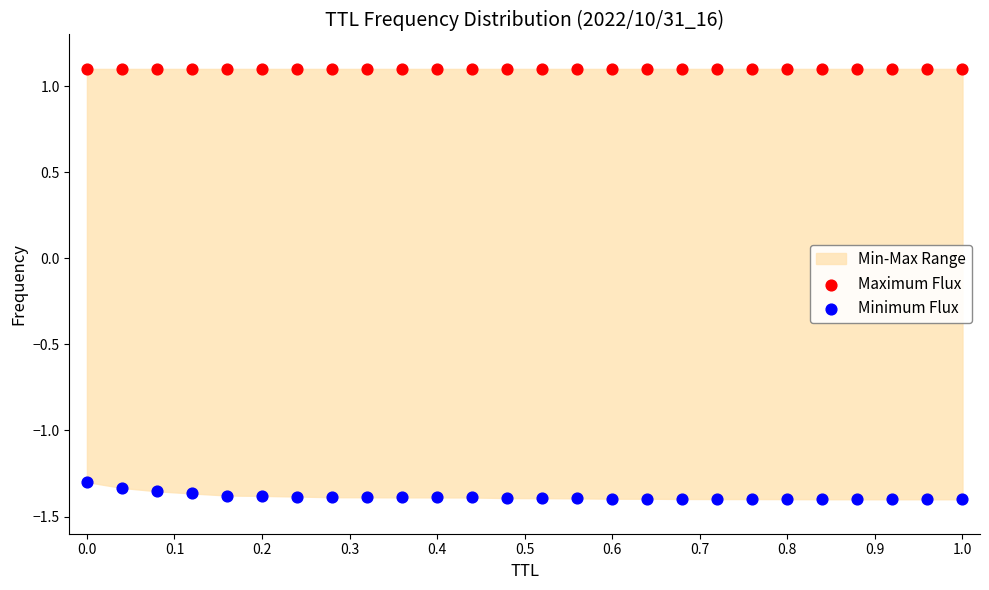

Which series reaches the maximum Y coordinate?

Maximum Flux